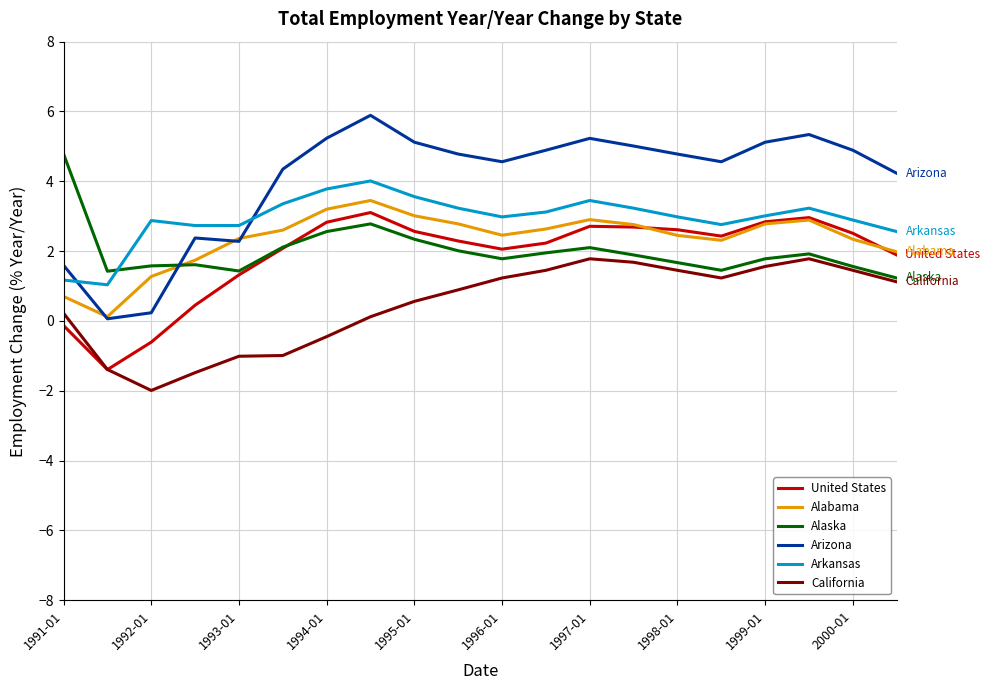

True or false: California and Arizona intersect in this chart.

False